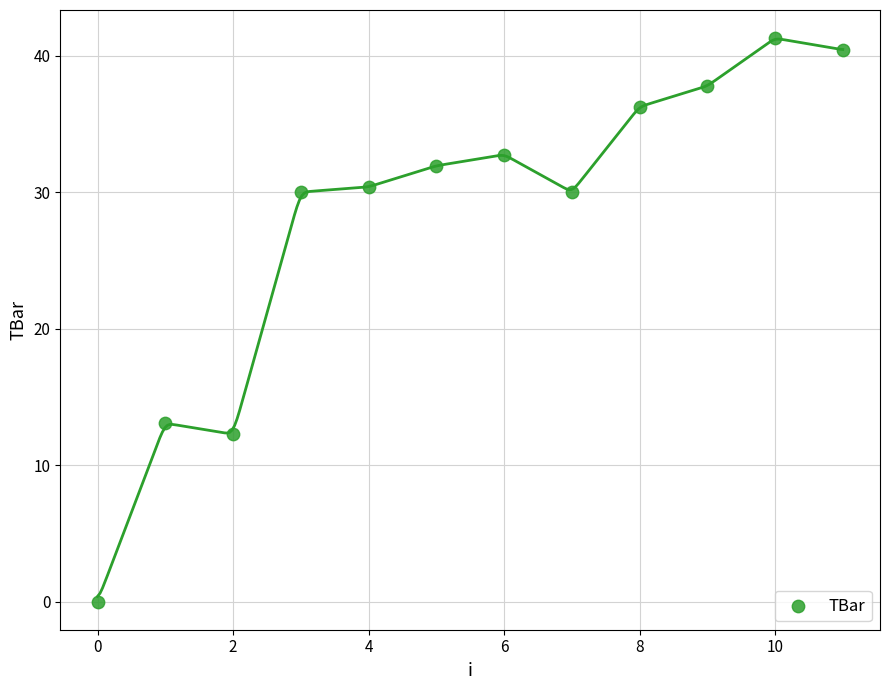

What is the average Y value?

28.0